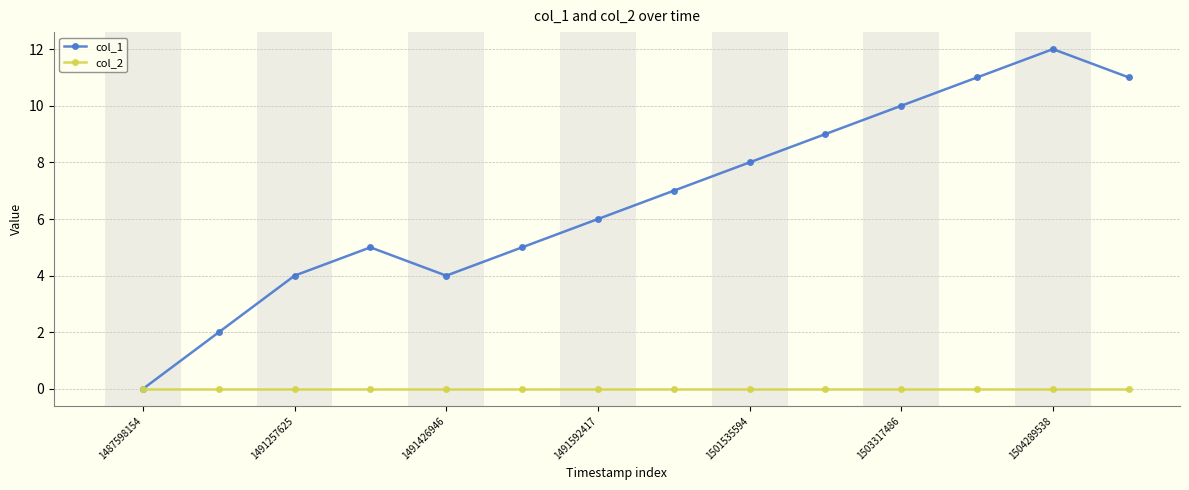

List the series in order of their overall mean, lowest first.

col_2, col_1